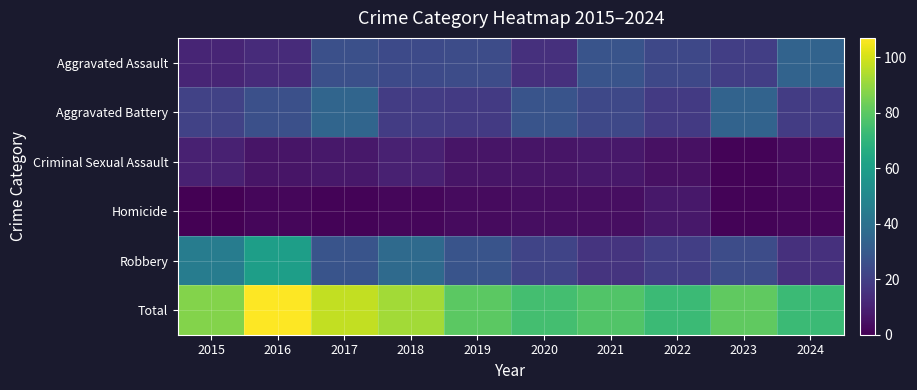

Rank the series by their maximum value, from lowest to highest.

Homicide, Criminal Sexual Assault, Aggravated Assault, Aggravated Battery, Robbery, Total